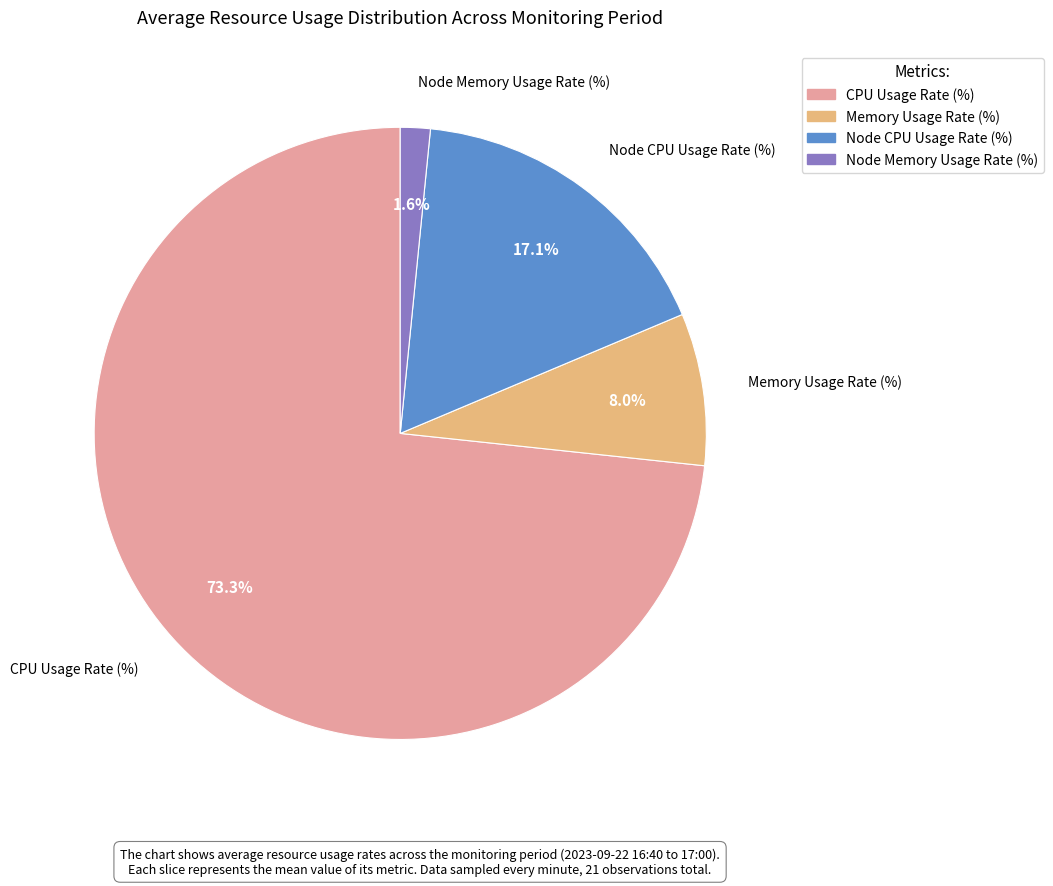

Is there a majority slice in this chart?

Yes